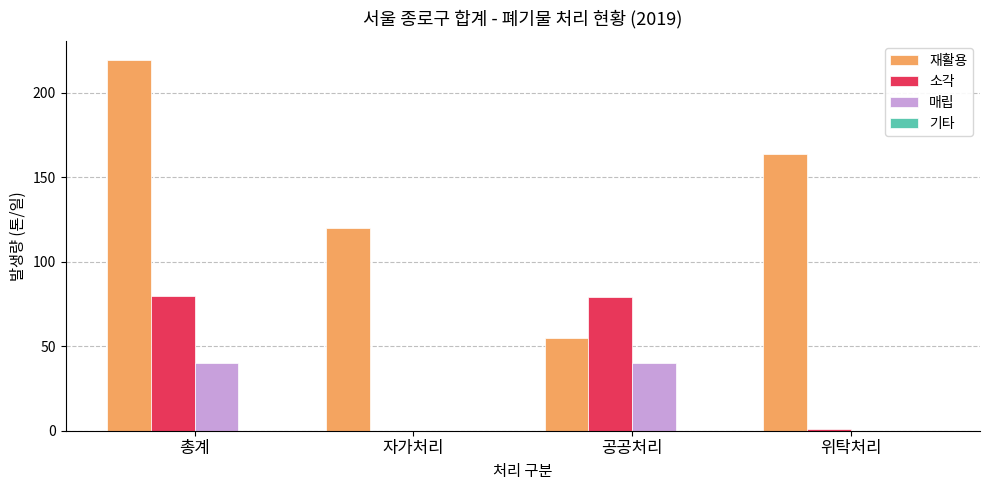

The value of 재활용 at 총계 is 219.6. True or false?

True